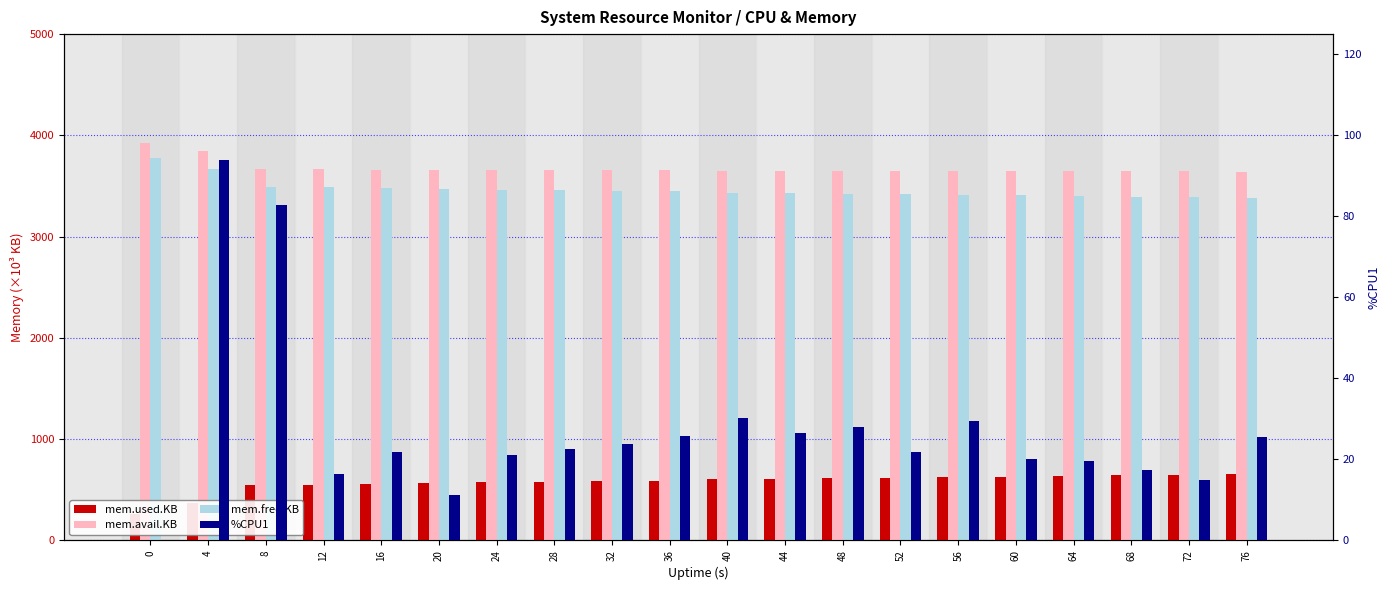

Is the value of mem.avail.KB at 20 greater than the value of mem.free.KB at 4?

No